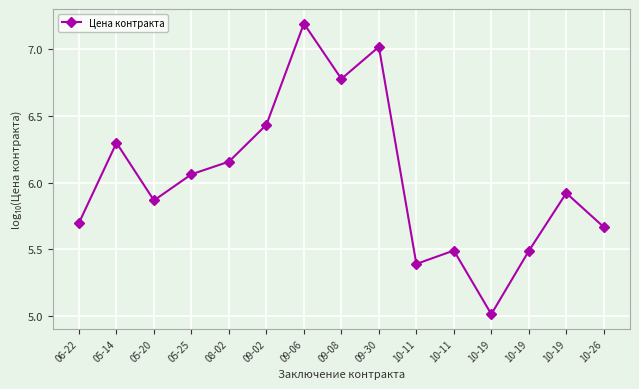

How many categories are shown in the chart?

15